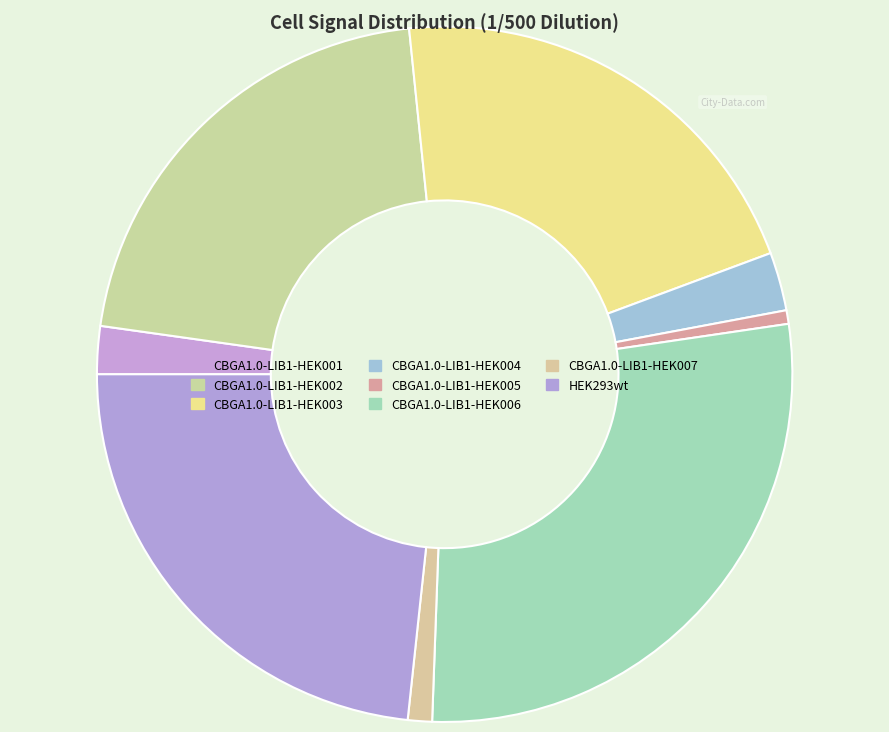

True or false: CBGA1.0-LIB1-HEK005 accounts for 1% of the total.

True